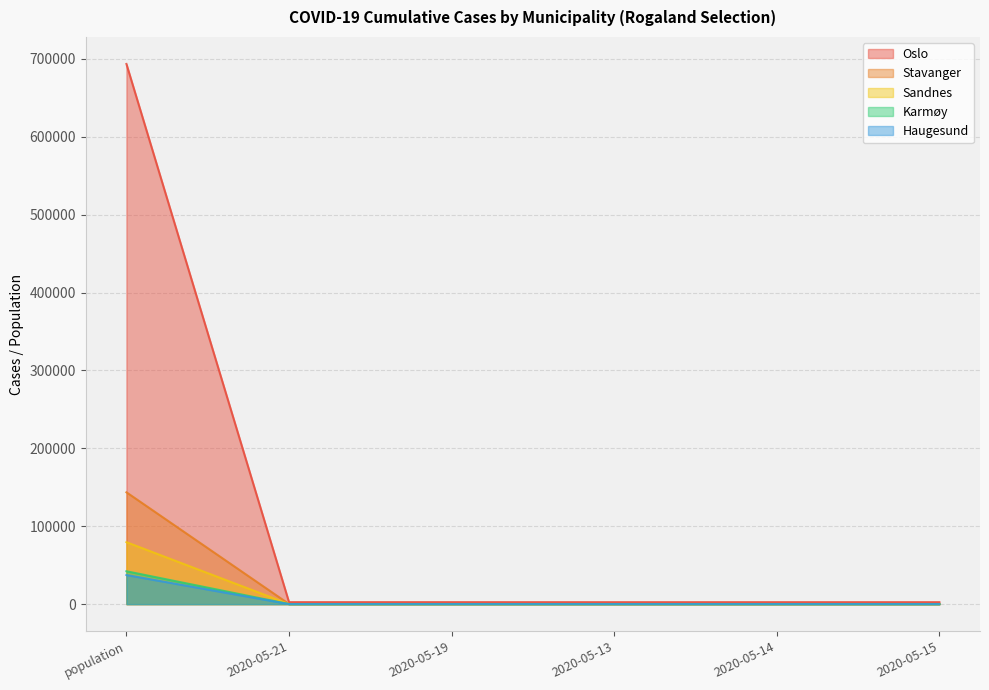

At which label is Karmøy closest to 39792?

population